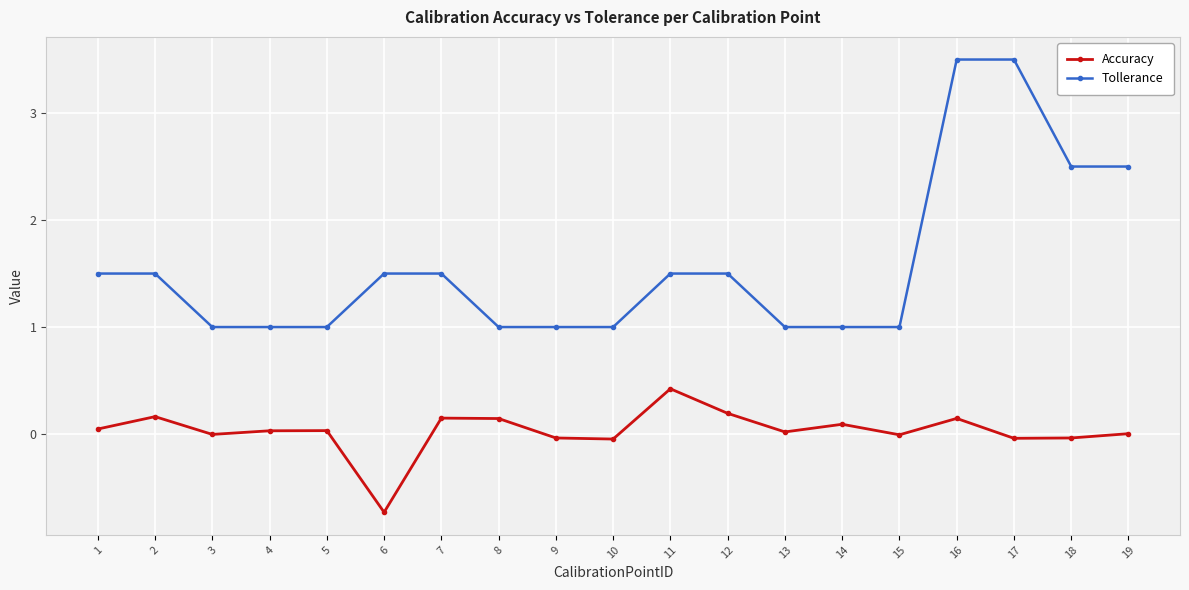

What is the average value of the Tollerance series?

1.6